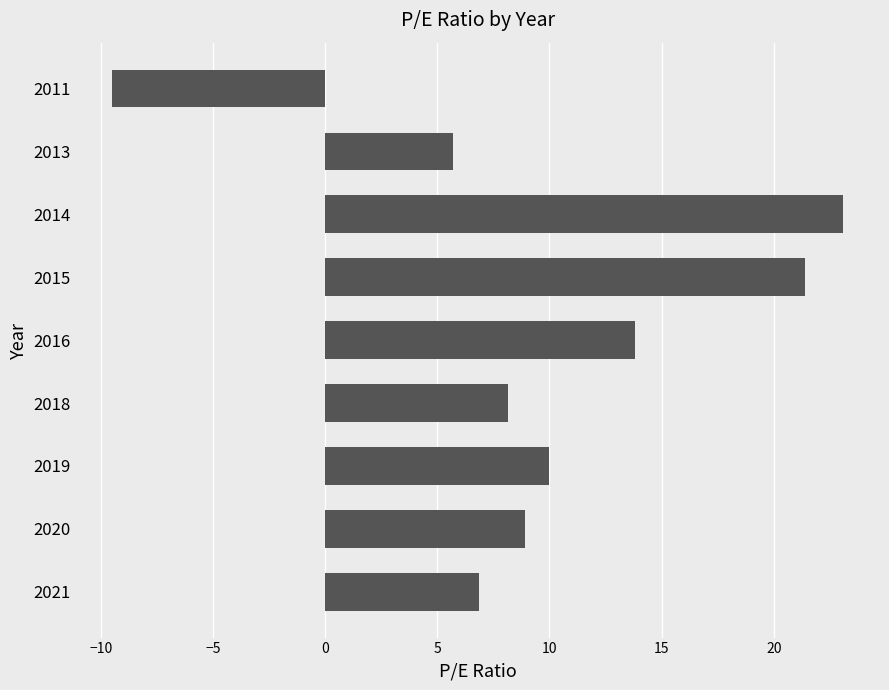

Approximately how many times larger is the value at 2020 compared to 2013?

1.6